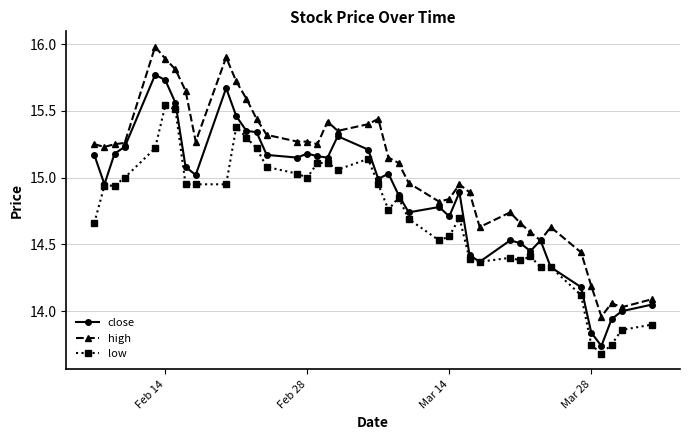

What is the sum of all low values?

588.8